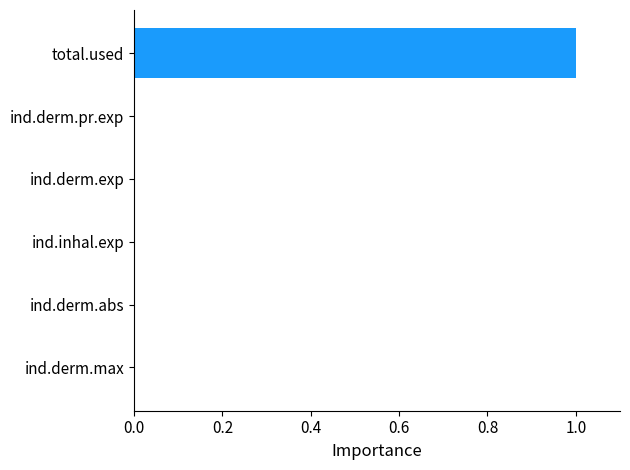

What is the sum of all values?

1.0